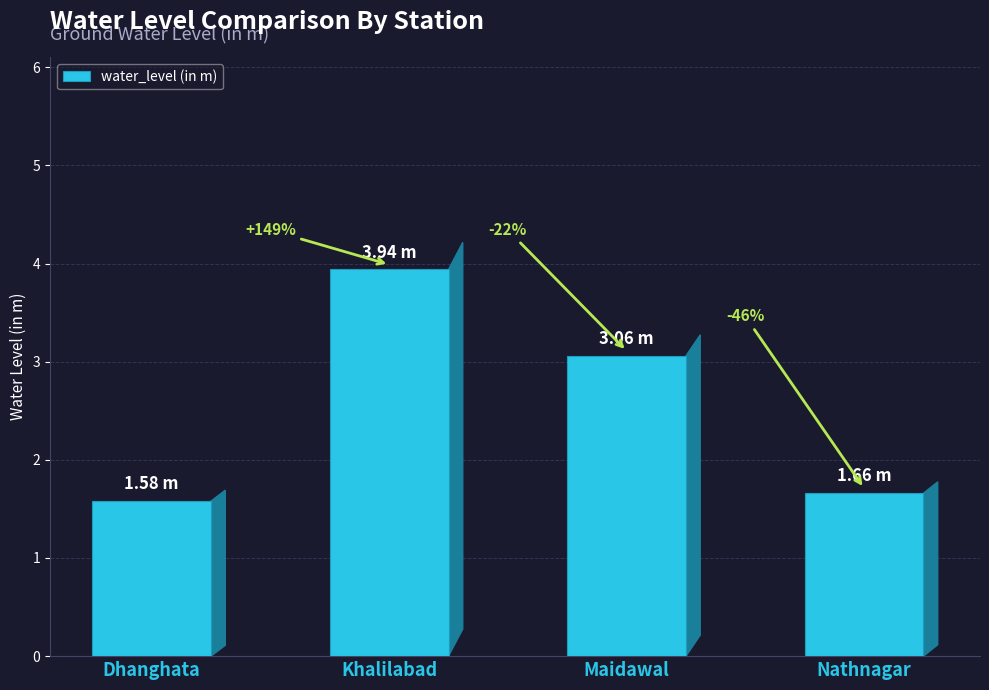

Are the bars horizontal?

No